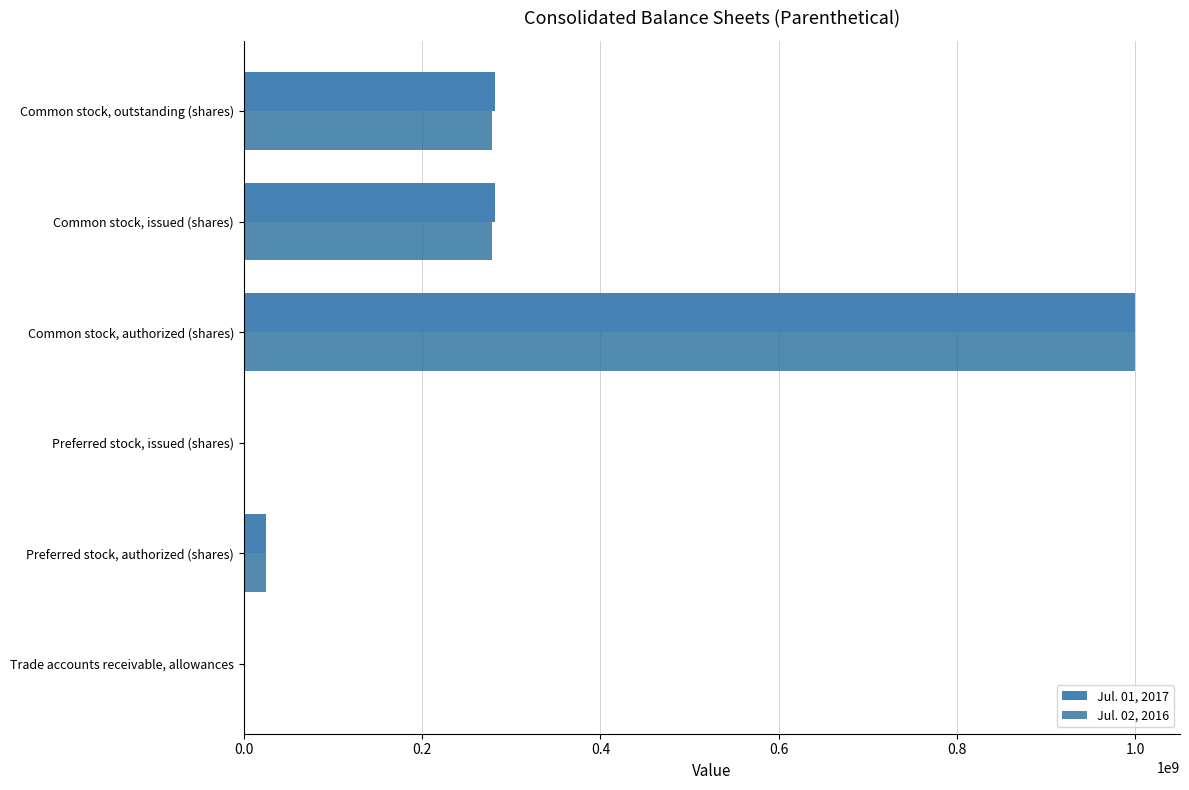

The Jul. 02, 2016 series shows 0.0 at Preferred stock, issued (shares). True or false?

True